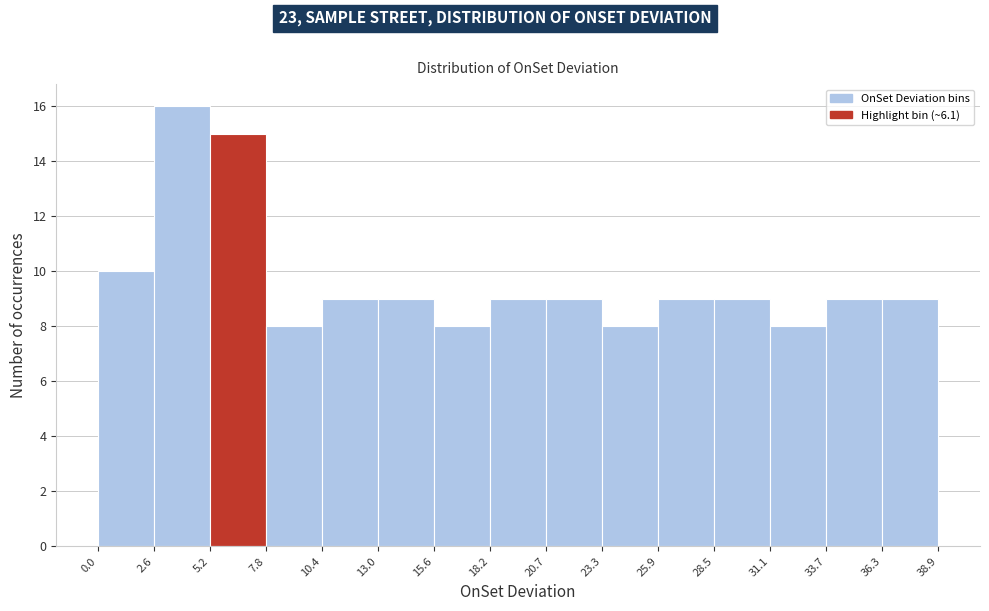

Reading left to right, transcribe this chart: for each bar, give the range it covers on the x-axis and its height. The values are not printed on the chart, so give them approximately, as read against the axis.

0.0 to 2.6: 10
2.6 to 5.2: 16
5.2 to 7.8: 15
7.8 to 10.4: 8
10.4 to 13.0: 9
13.0 to 15.6: 9
15.6 to 18.2: 8
18.2 to 20.7: 9
20.7 to 23.3: 9
23.3 to 25.9: 8
25.9 to 28.5: 9
28.5 to 31.1: 9
31.1 to 33.7: 8
33.7 to 36.3: 9
36.3 to 38.9: 9